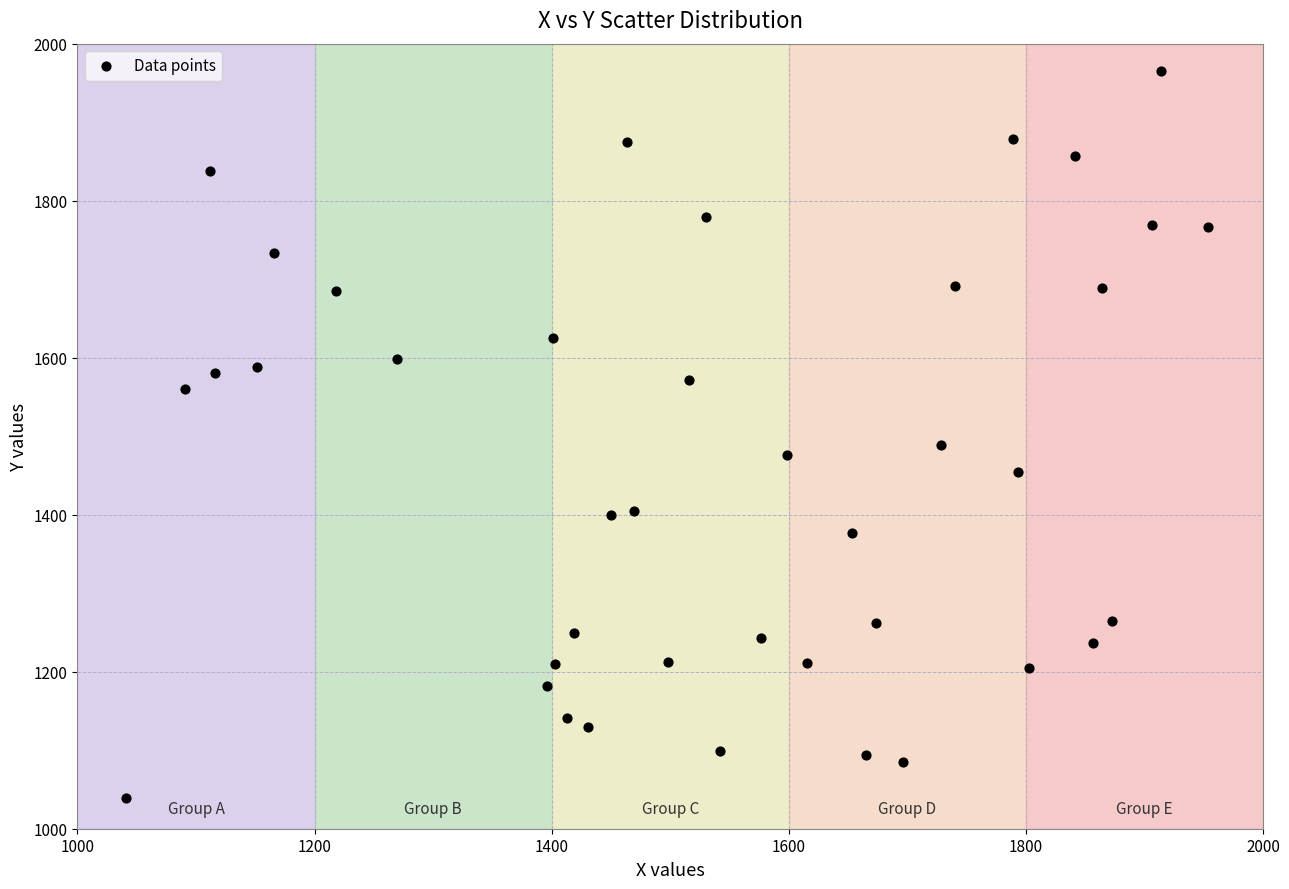

What is the range of Y values (max minus min)?

925.9